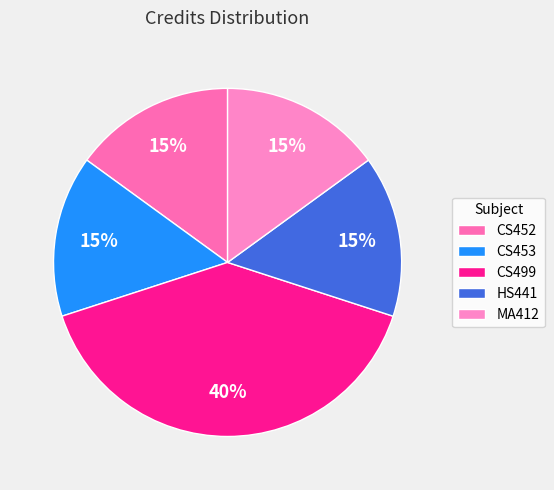

Which slice is the smallest?

CS452